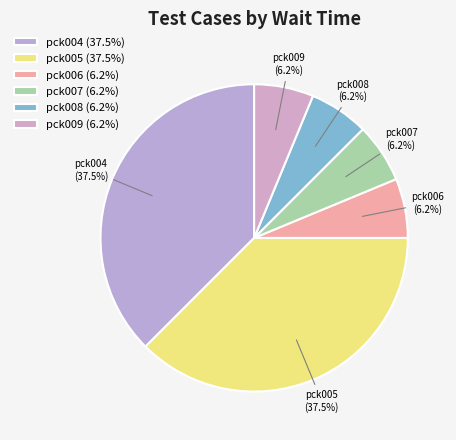

Which has a higher value, pck005 or pck008?

pck005